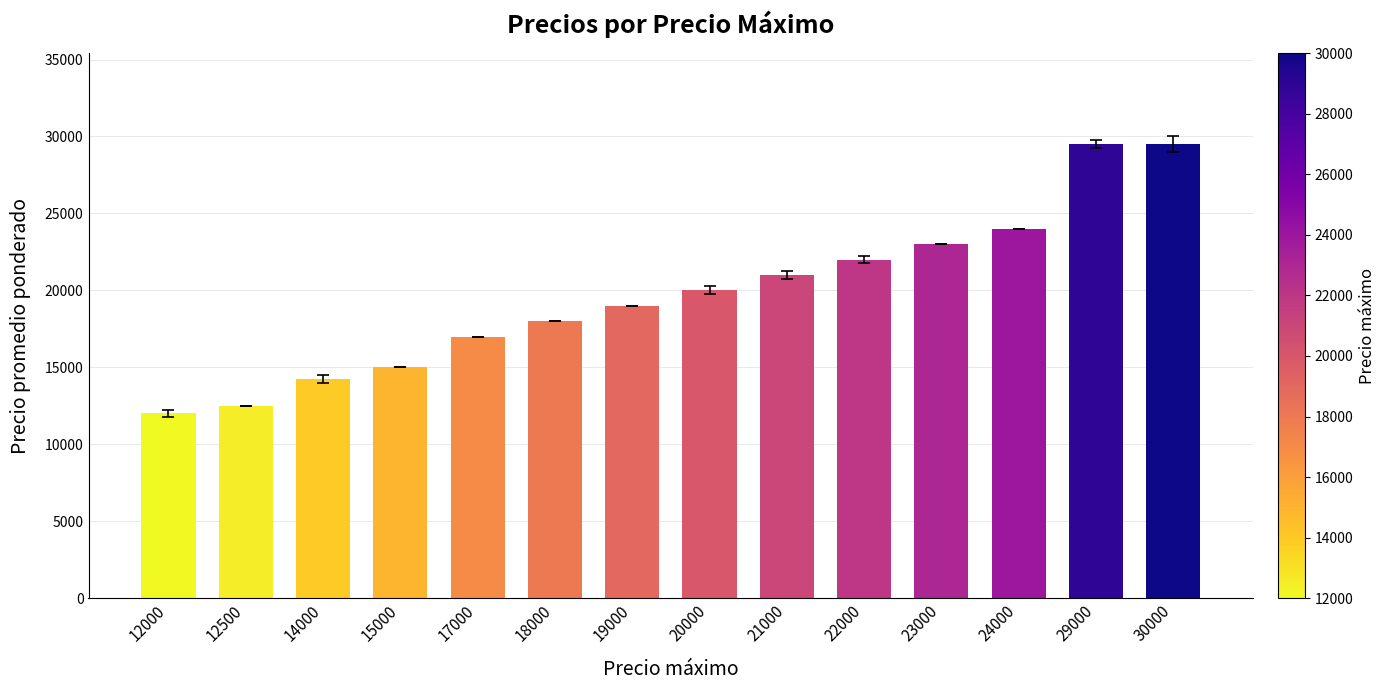

What is the greatest value displayed?

29500